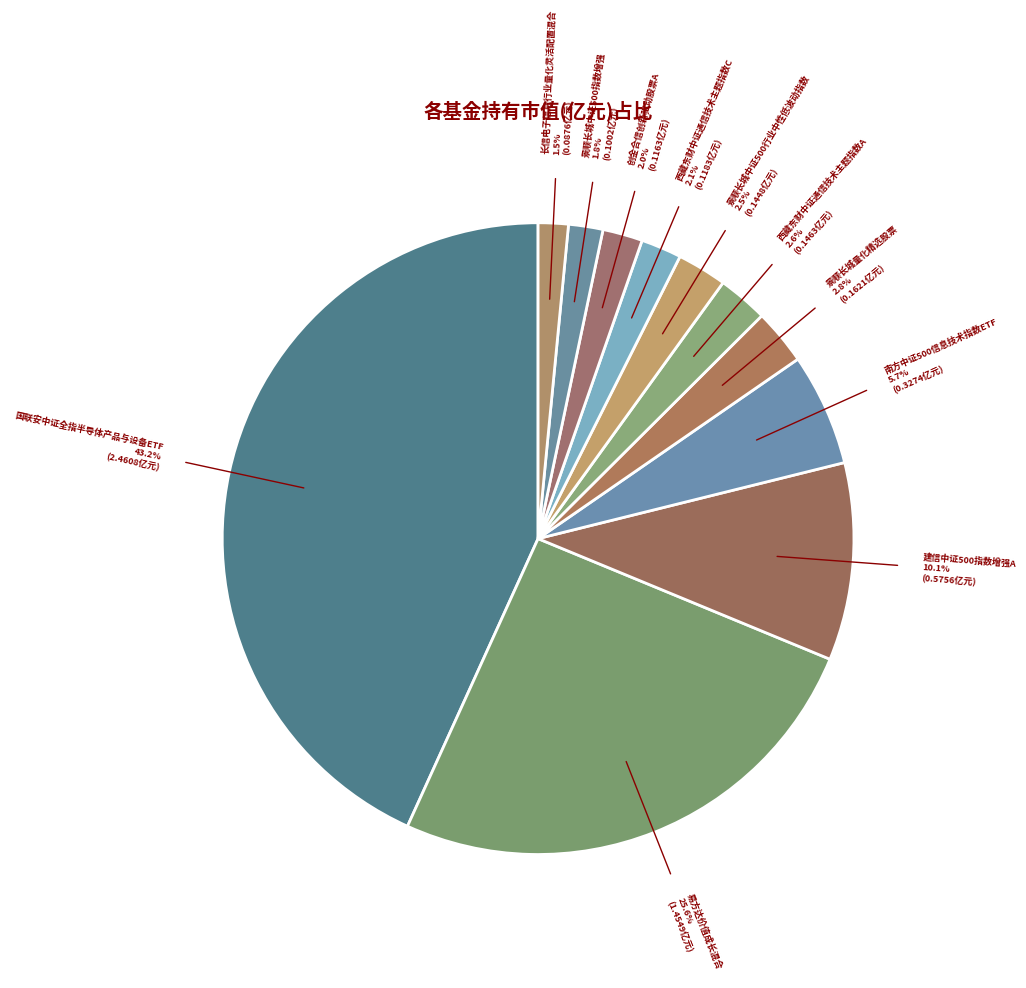

Count the number of slices in the pie.

11